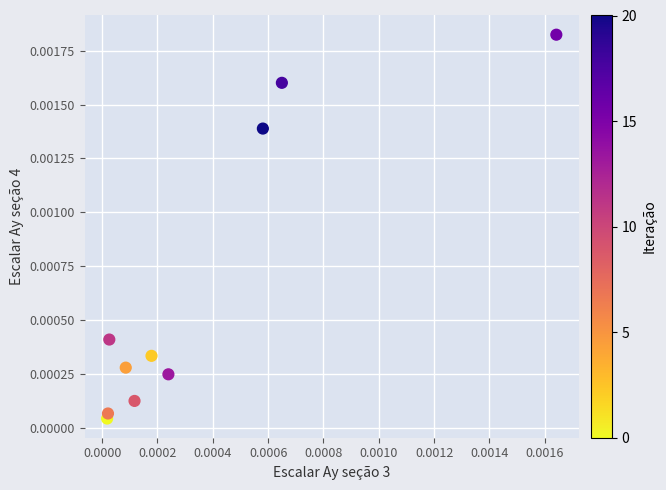

How many points are shown in the scatter plot?

10